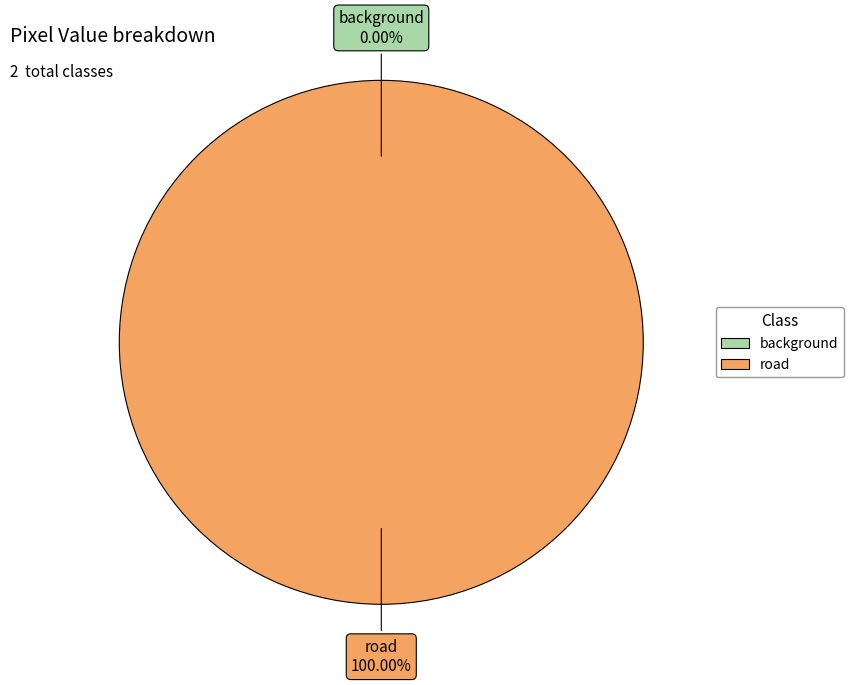

How many slices are in this pie chart?

2